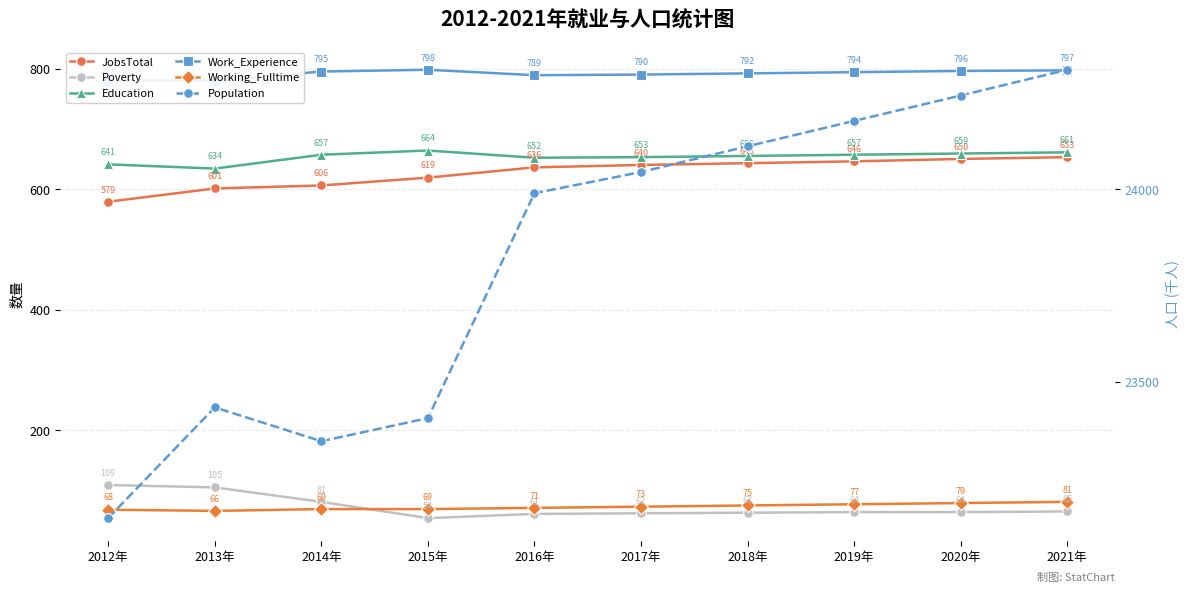

At which category is the sum across all series the highest?

2021年